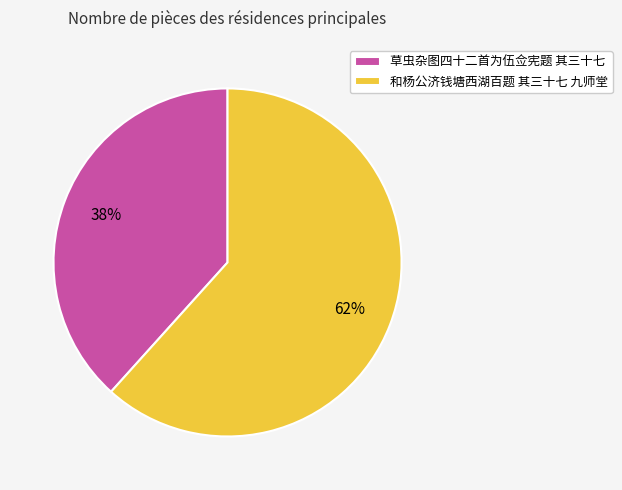

Which has a higher value, 和杨公济钱塘西湖百题 其三十七 九师堂 or 草虫杂图四十二首为伍佥宪题 其三十七?

和杨公济钱塘西湖百题 其三十七 九师堂